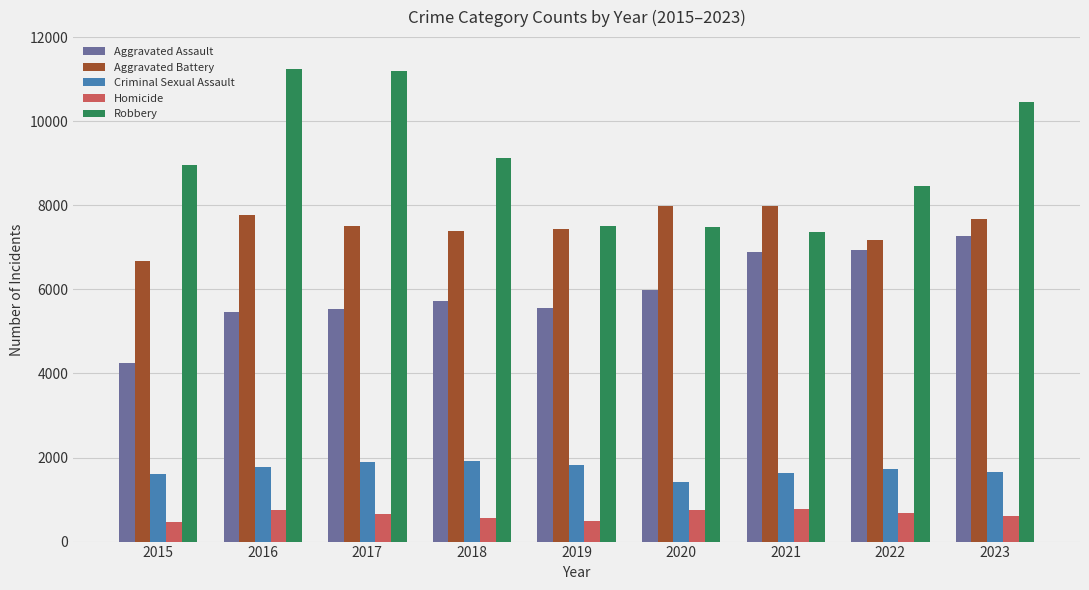

What is the greatest value displayed?

11252